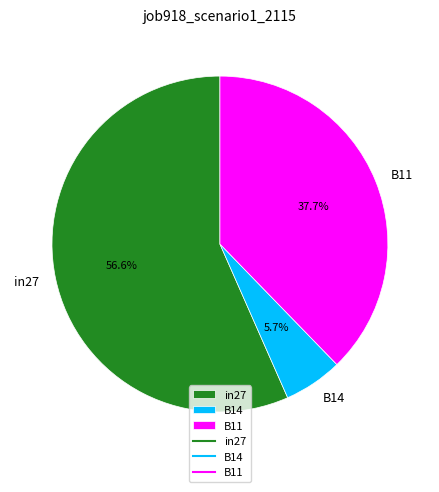

What percentage do B14 and B11 together represent?

43.4%